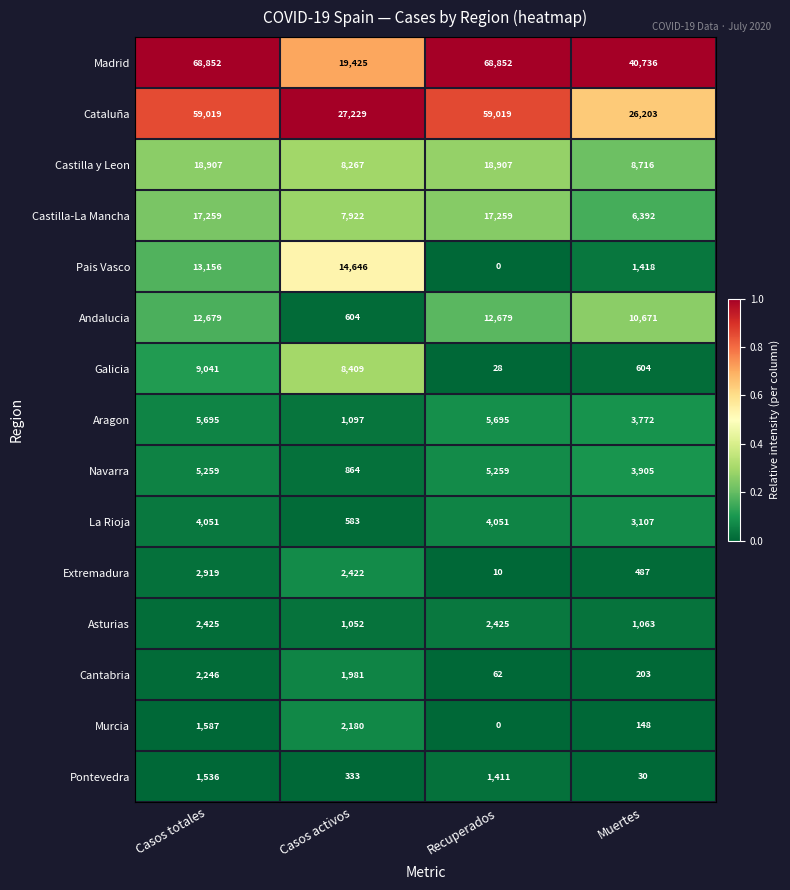

At Casos totales, list the series in order from smallest to largest.

Pontevedra, Murcia, Cantabria, Asturias, Extremadura, La Rioja, Navarra, Aragon, Galicia, Andalucia, Pais Vasco, Castilla-La Mancha, Castilla y Leon, Cataluña, Madrid